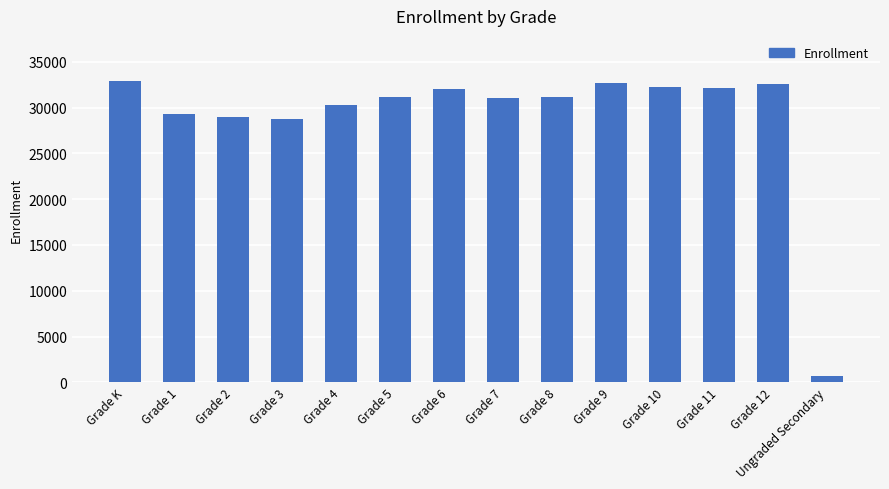

Which category has the lowest value across all series?

Ungraded Secondary